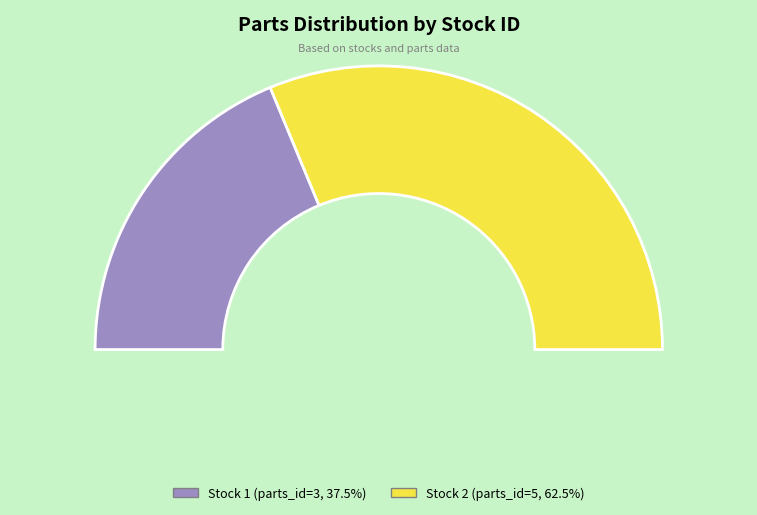

Combined, what portion of the pie is 2 and 1?

100.0%